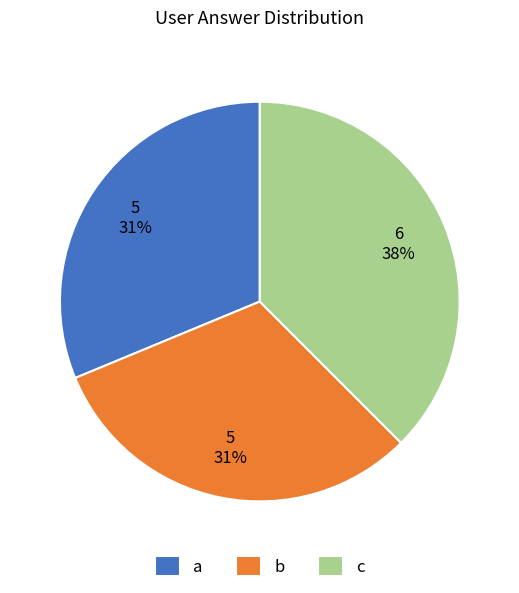

To the nearest percent, what is the average slice percentage?

33%